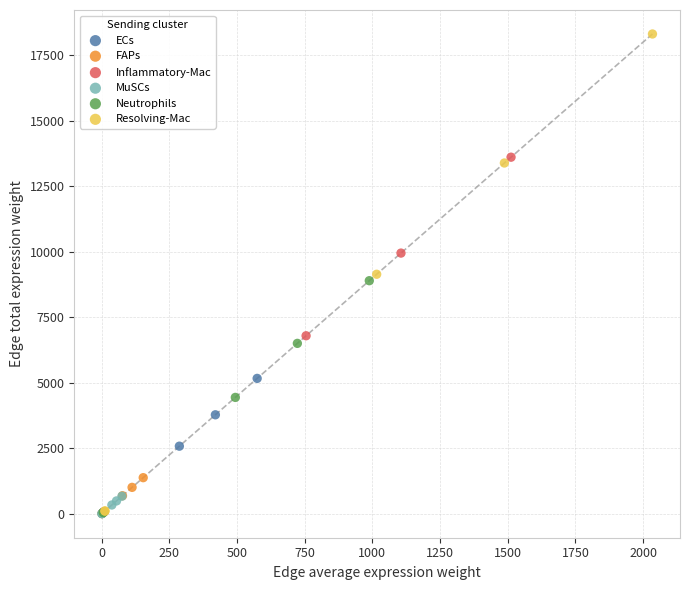

Which series contains the highest Y value?

Resolving-Mac